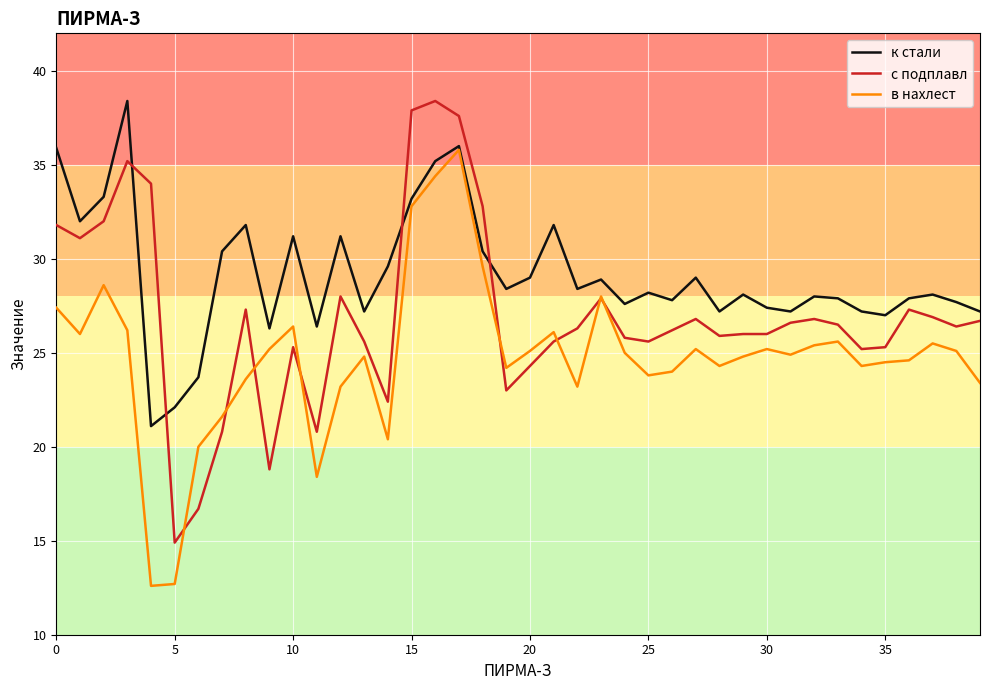

What is the maximum value shown in the chart?

38.4